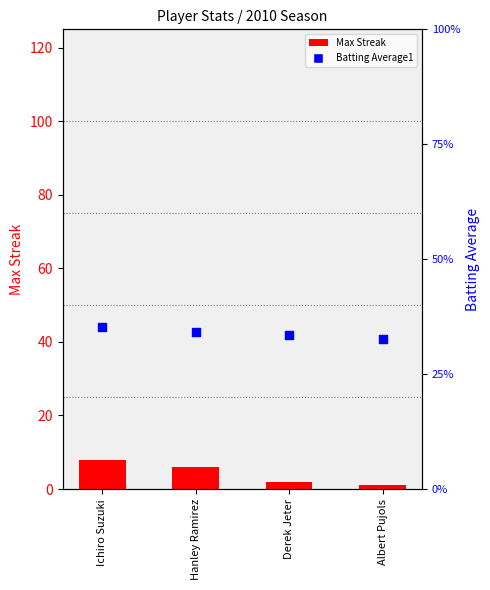

Which series has the largest Y range (max minus min)?

Max Streak